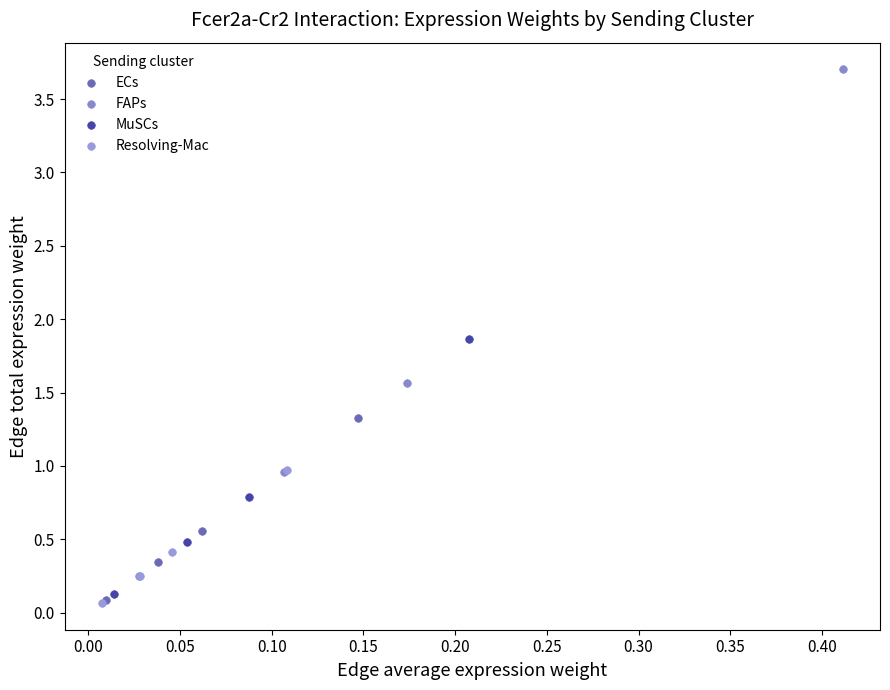

Which series has the widest spread of Y values?

FAPs